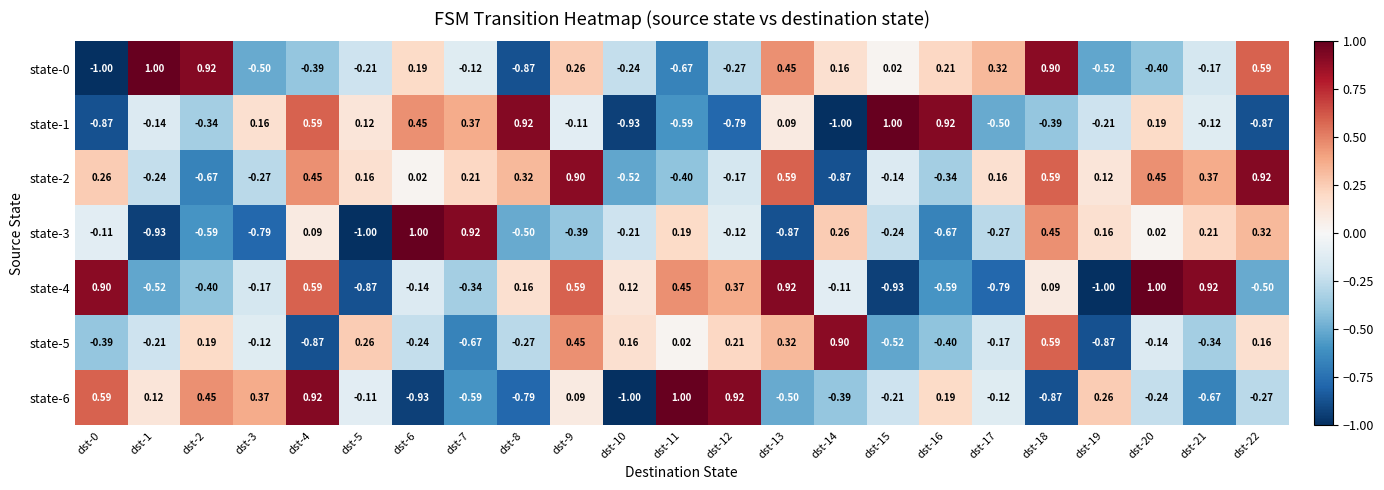

What is the smallest value displayed?

-1.0